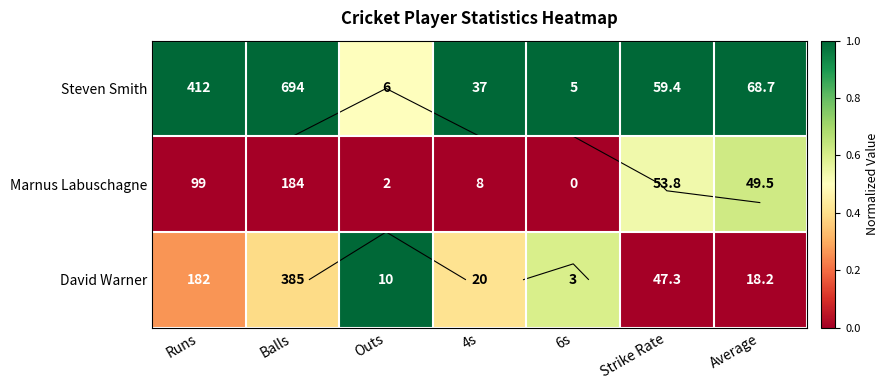

What is the total value across all series at Average?

1.6